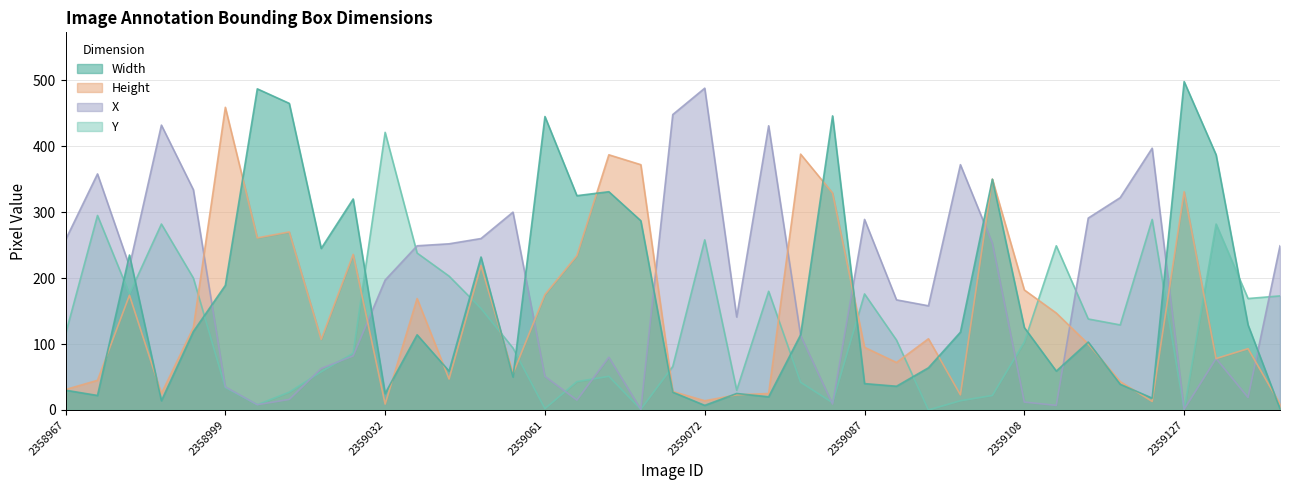

How many values in the Width series exceed 114?

19